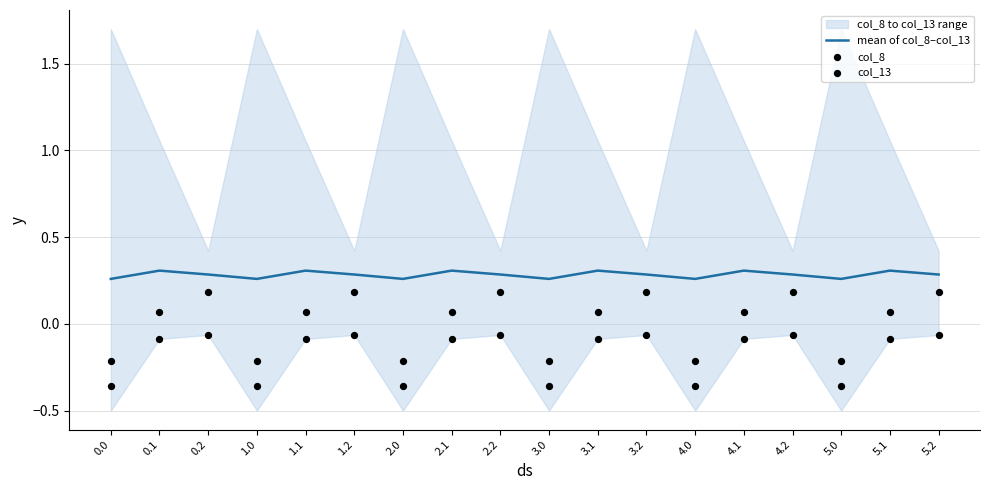

What is the total value across all series at 5.0?

-0.3